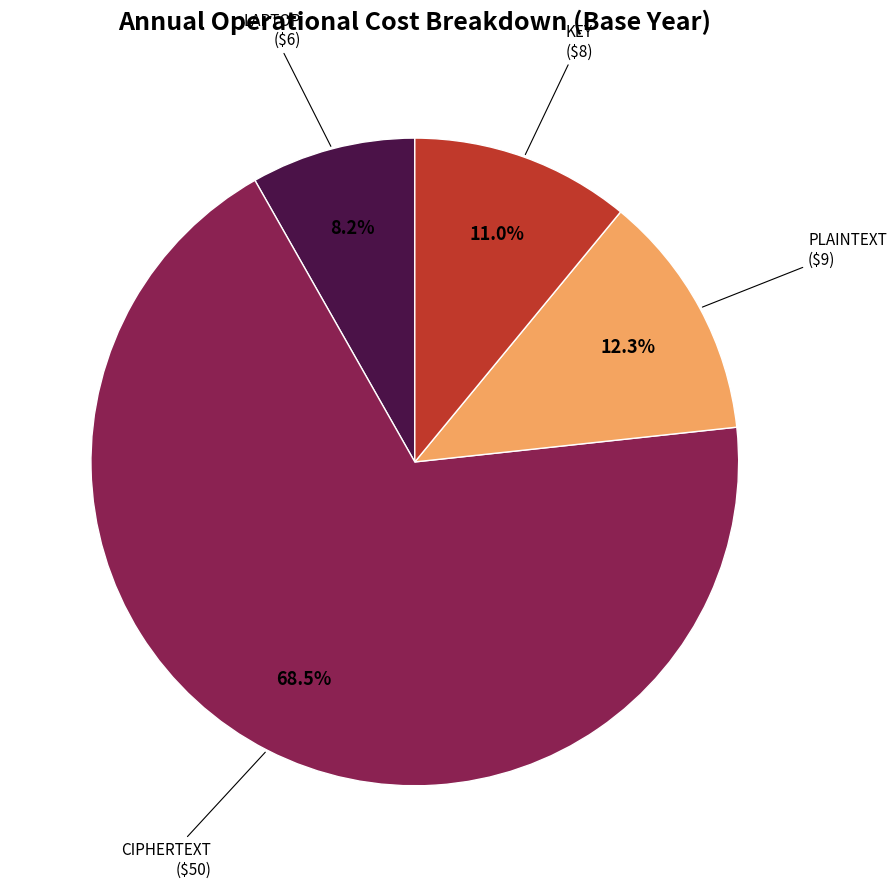

Is it true that CIPHERTEXT is 55% of the pie?

False